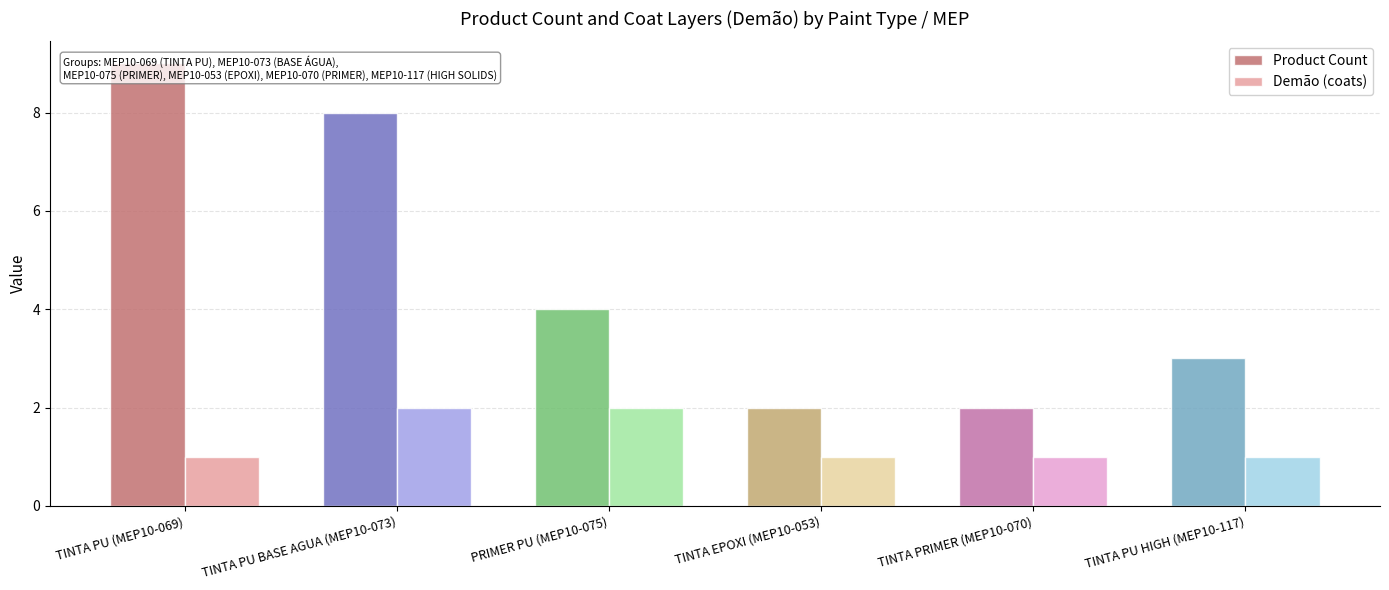

The value of Demão (coats) at PRIMER PU (MEP10-075) is 2. True or false?

True